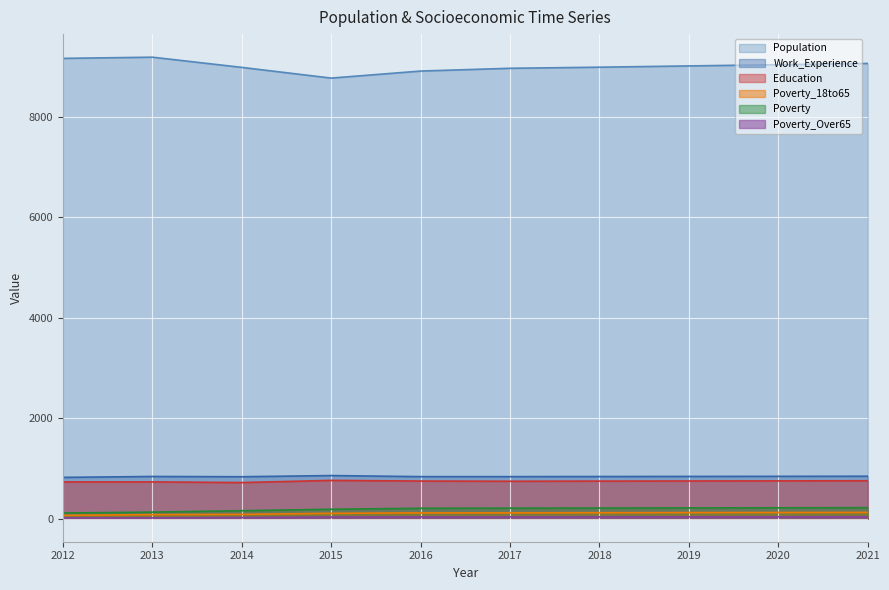

What is the minimum value for Poverty_Over65?

16